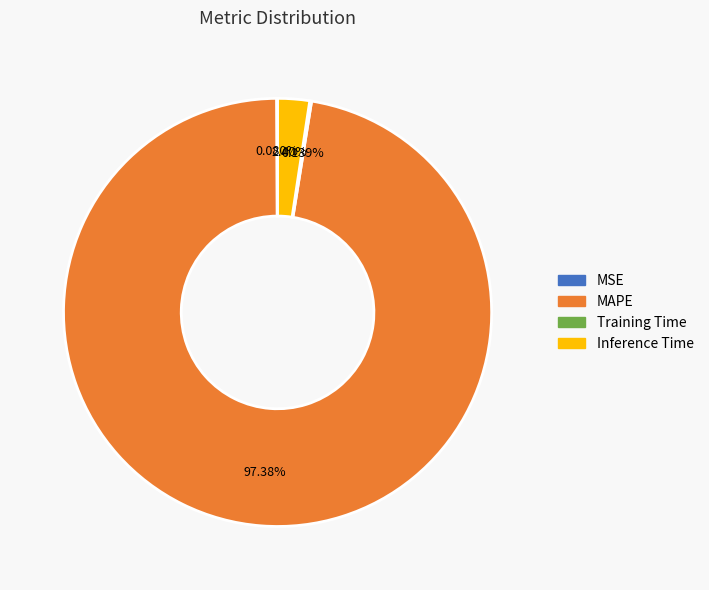

Does any single category account for the majority?

Yes